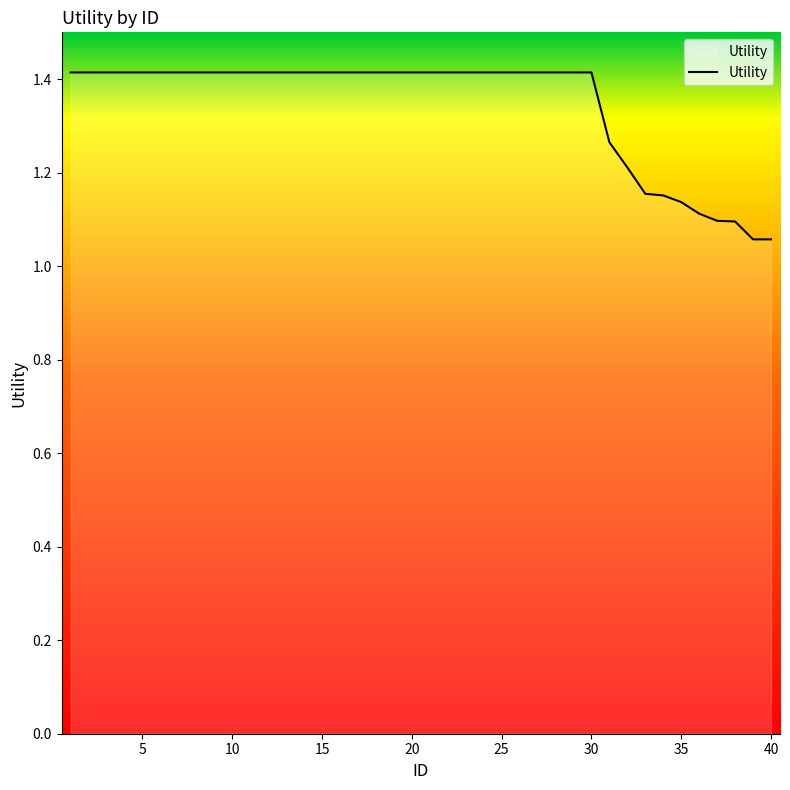

What is the greatest value displayed?

1.4